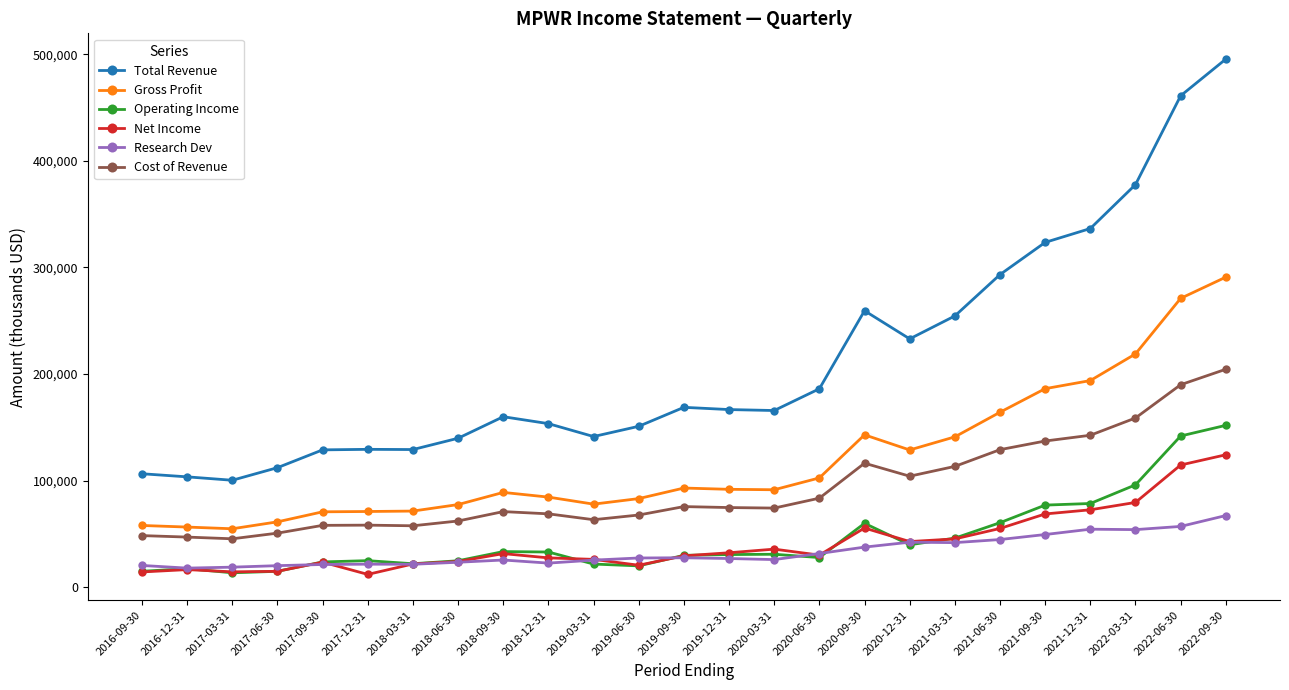

What position from the left is 2018-12-31?

10